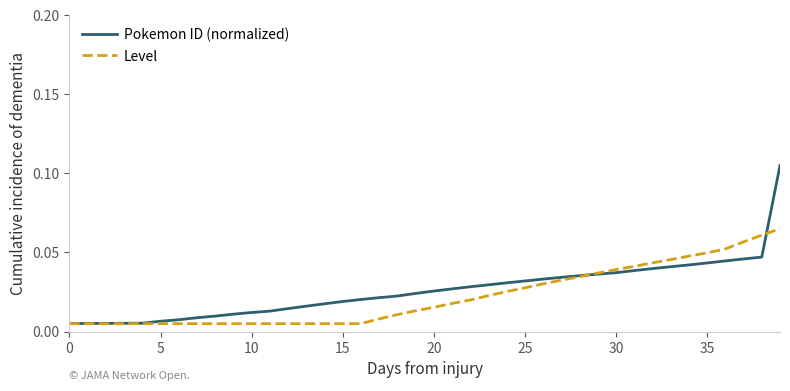

List the series in order of their overall mean, highest first.

Pokemon ID (normalized), Level